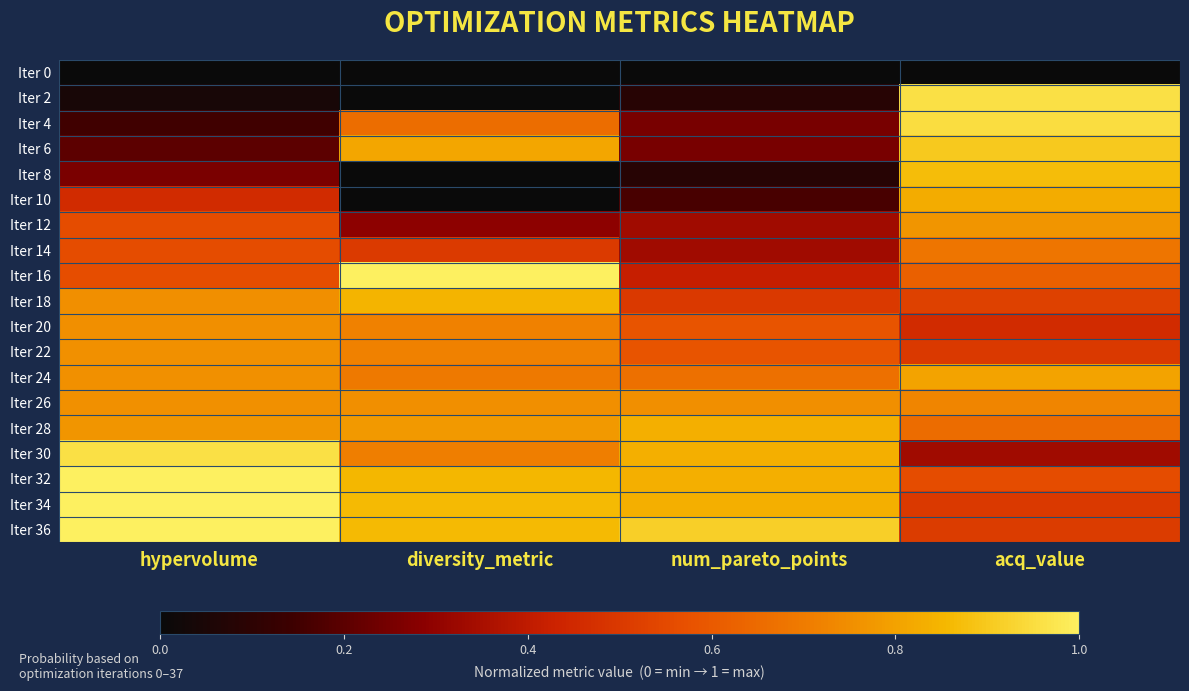

Count the number of categories in the chart.

4